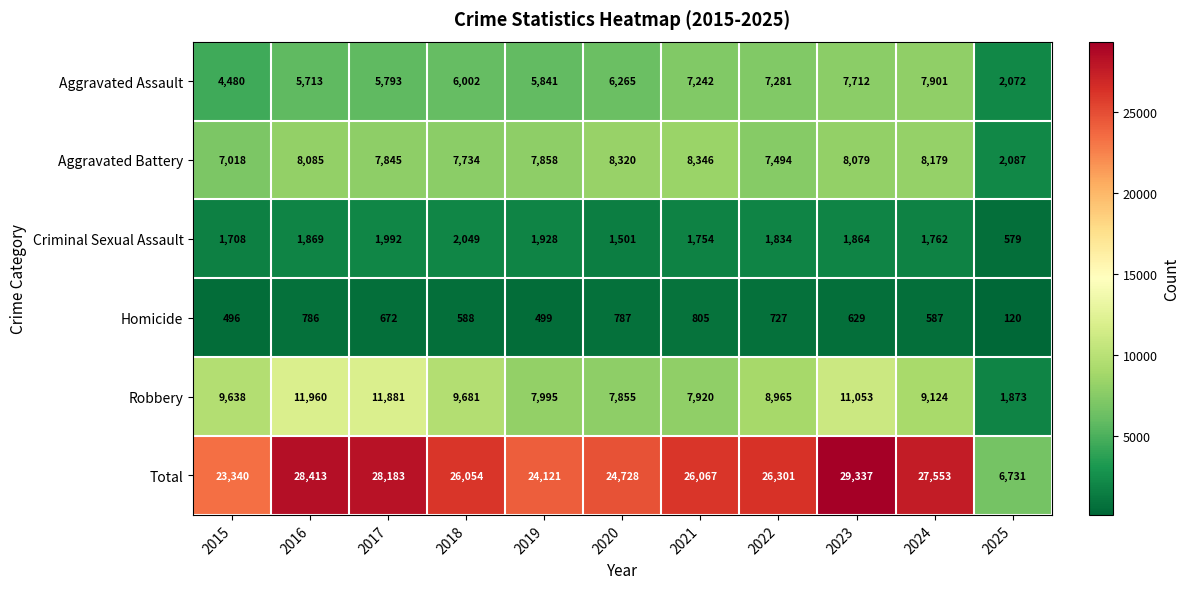

What is the spread (max minus min) of values at 2021?

25262